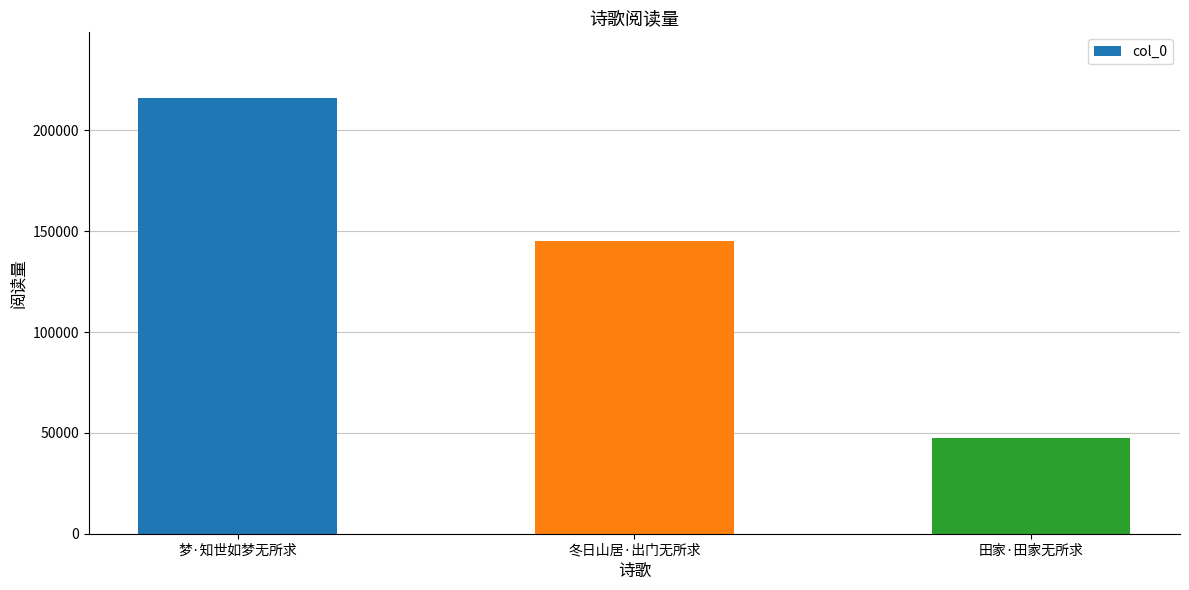

What is the difference between the values at 梦·知世如梦无所求 and 田家·田家无所求?

168917